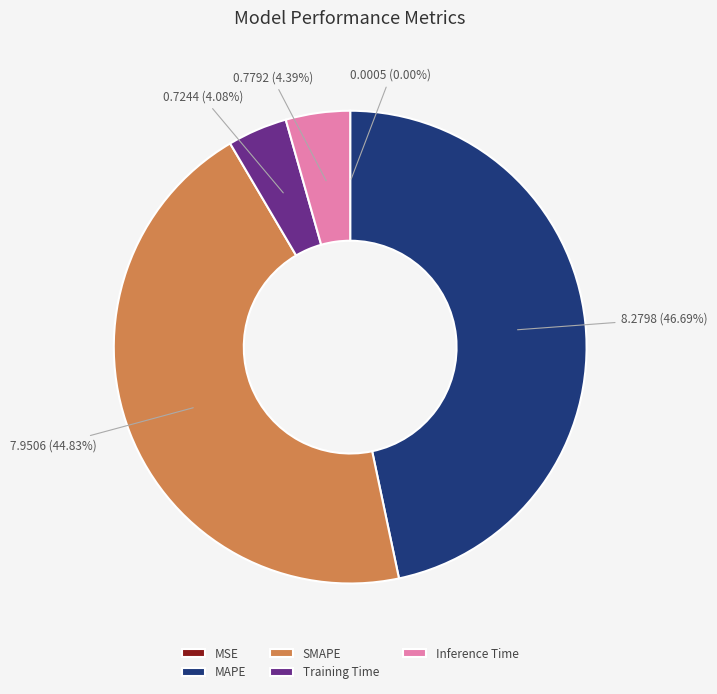

Between SMAPE and Inference Time, which is larger?

SMAPE